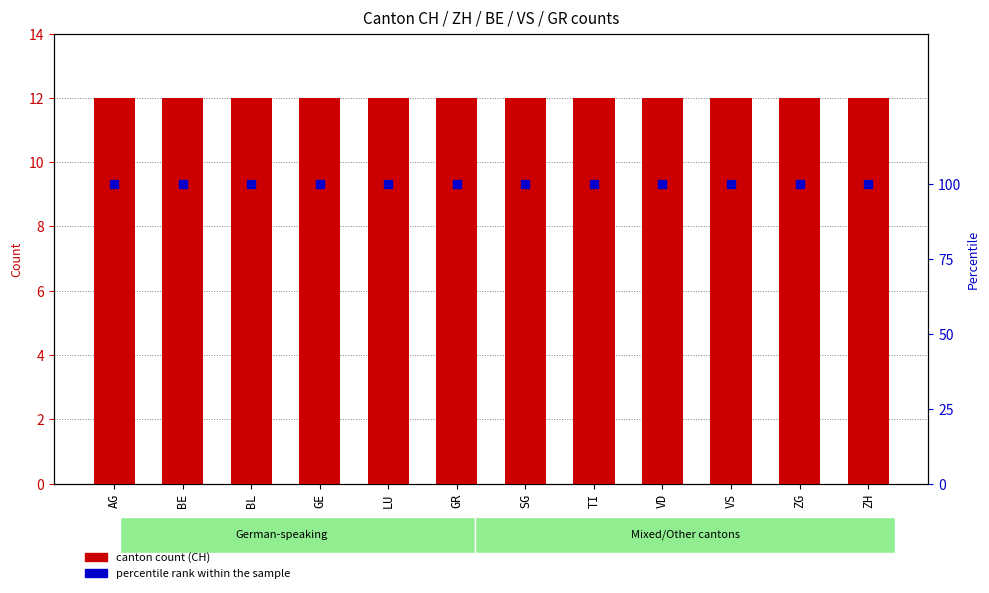

At how many categories does at least one series exceed 32?

12